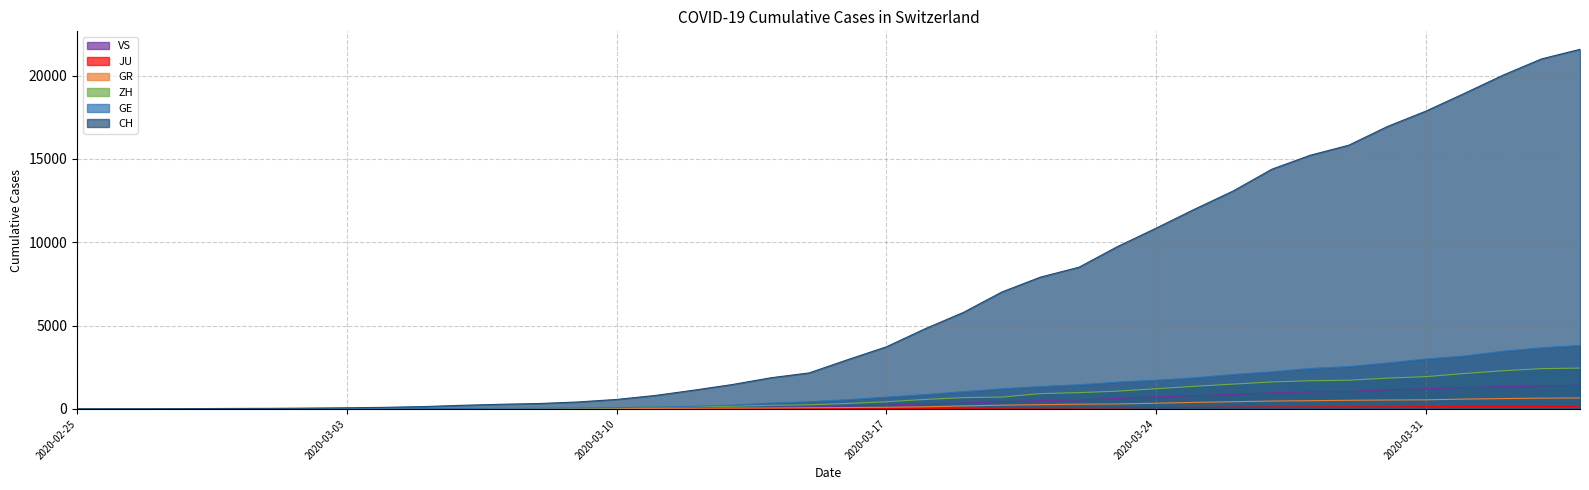

The value of JU at 2020-03-05 is 5. True or false?

False